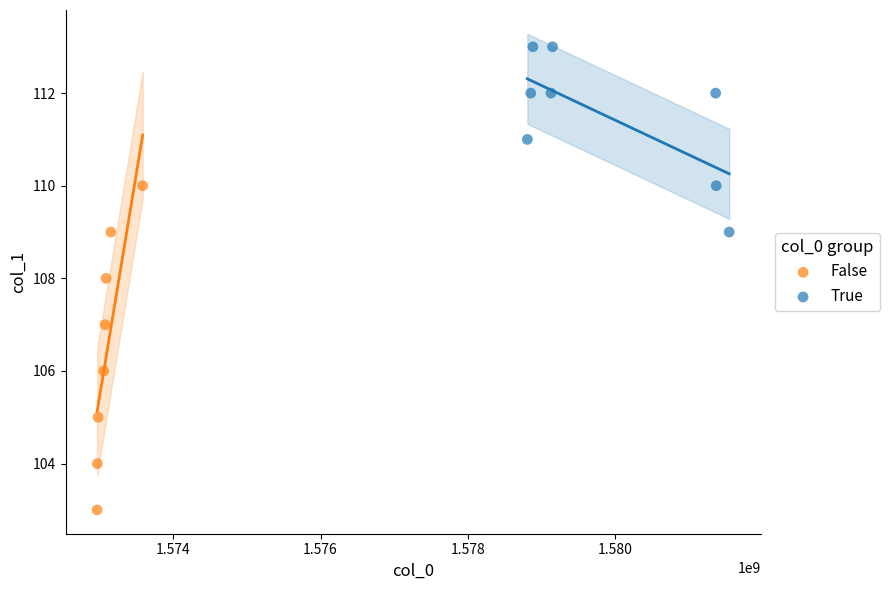

Which series reaches the maximum Y coordinate?

True